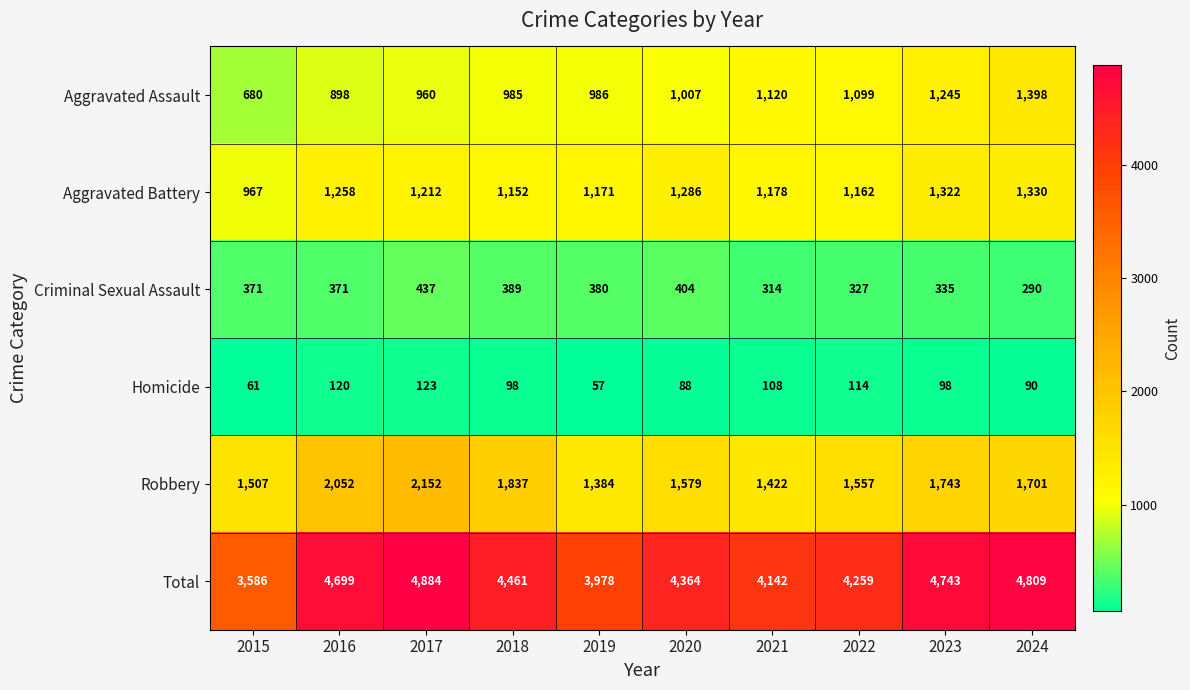

Which series has the largest total across all categories?

Total